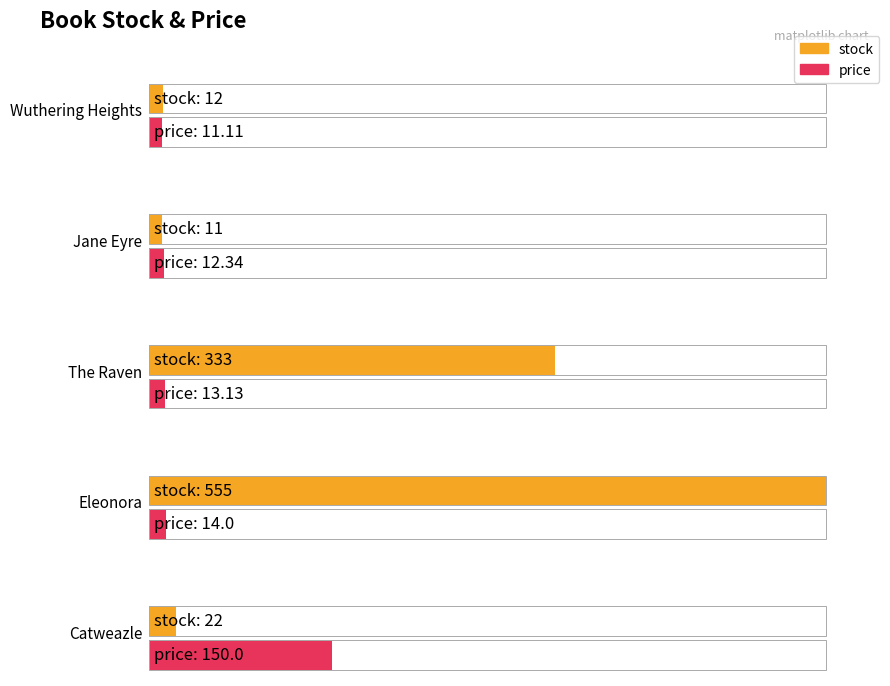

Are the bars horizontal?

Yes